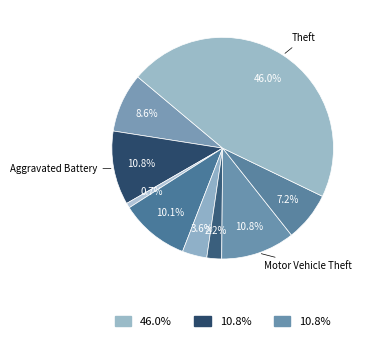

How many slices are in this pie chart?

9